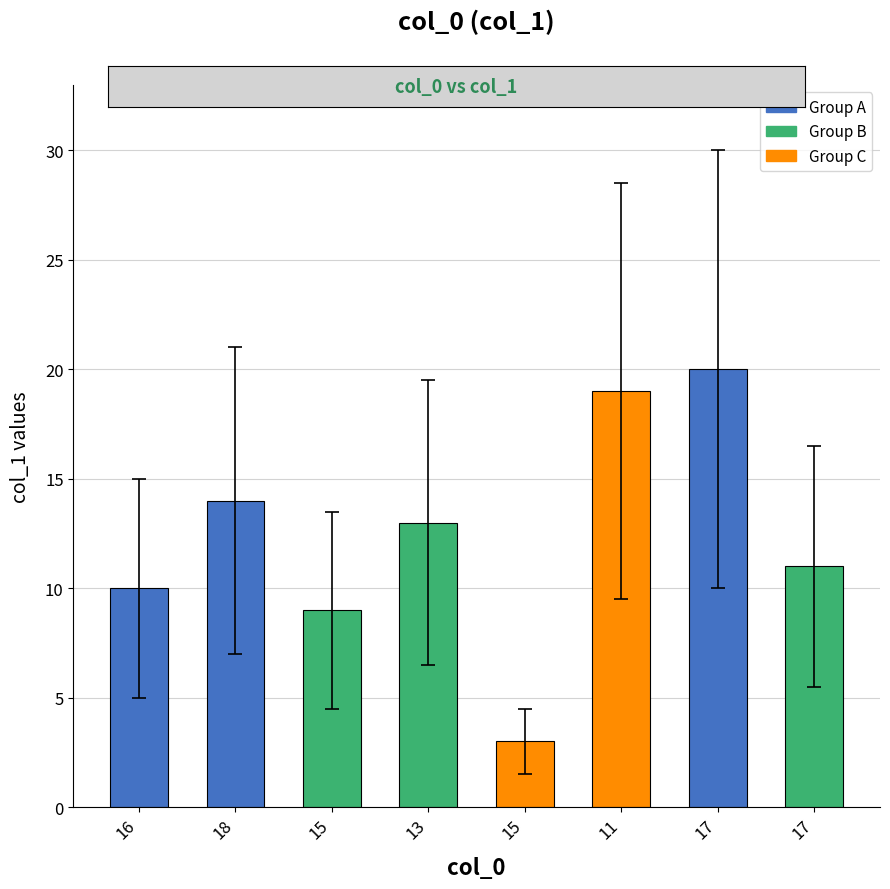

How many data points does each series have?

8